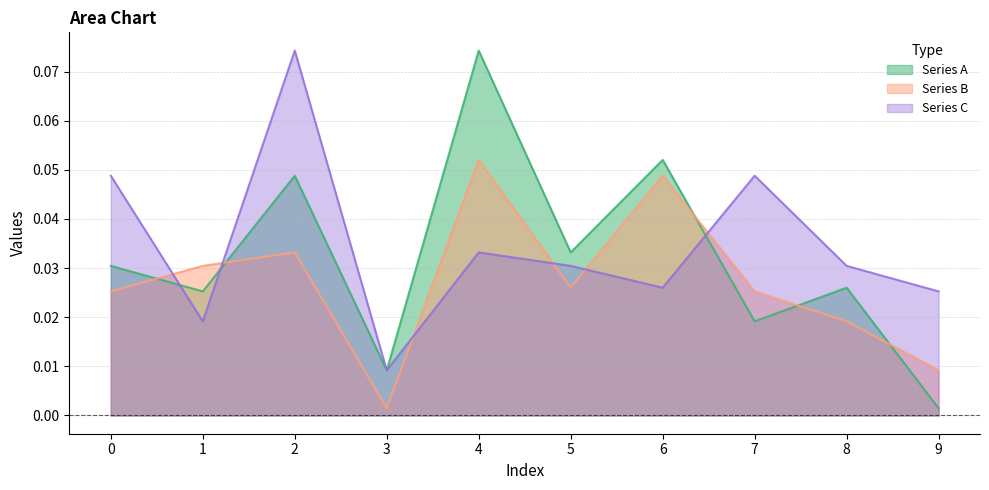

Count the number of categories in the chart.

10